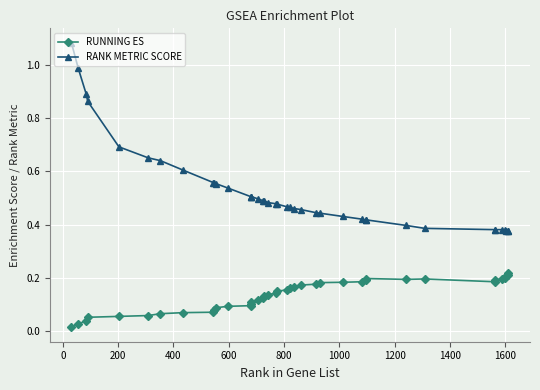

What is the sum of all RANK METRIC SCORE values?

20.9